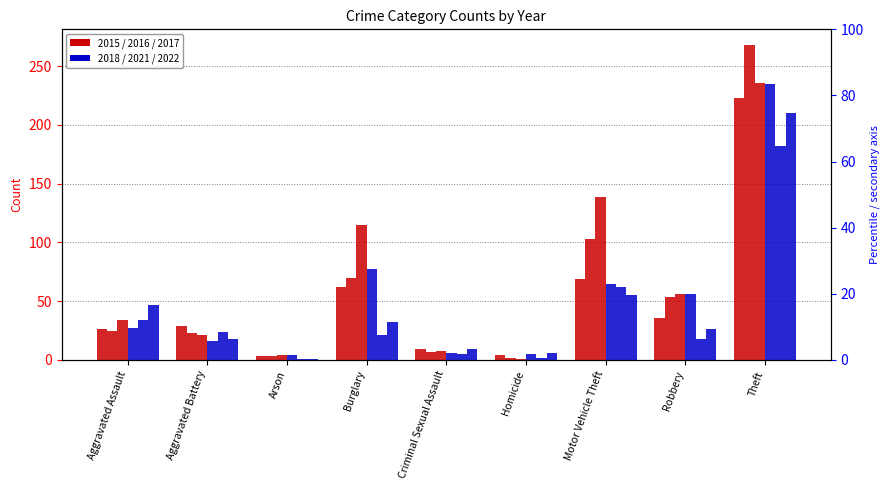

List the labels in order of 2018 value, smallest first.

Arson, Homicide, Criminal Sexual Assault, Aggravated Battery, Aggravated Assault, Robbery, Motor Vehicle Theft, Burglary, Theft